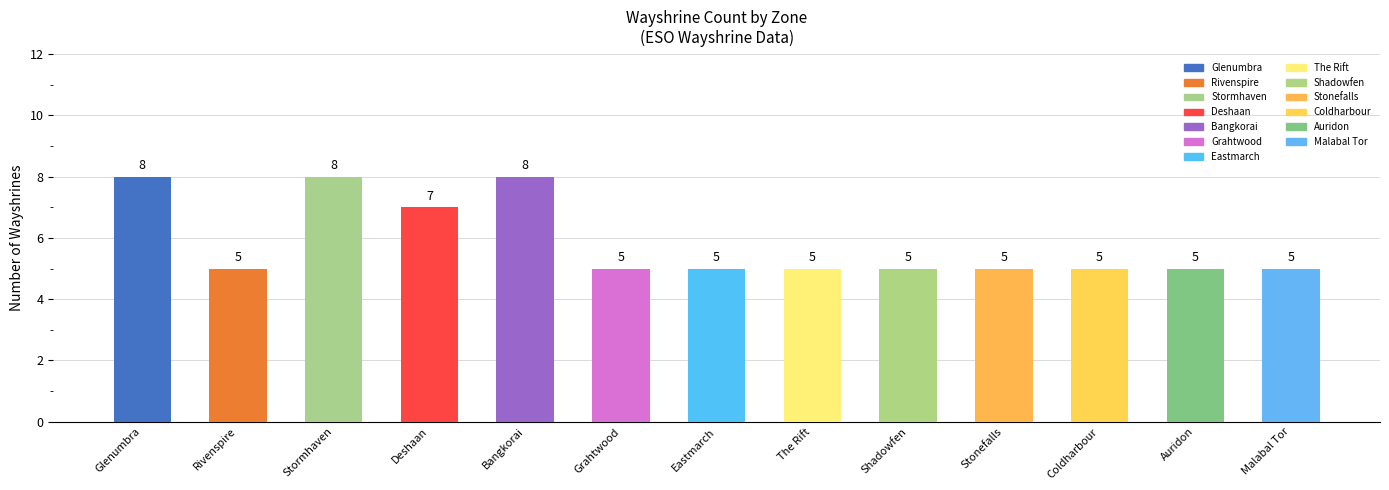

Reading right to left, transcribe all the data shown in this chart.

Malabal Tor=5	Auridon=5	Coldharbour=5	Stonefalls=5	Shadowfen=5	The Rift=5	Eastmarch=5	Grahtwood=5	Bangkorai=8	Deshaan=7	Stormhaven=8	Rivenspire=5	Glenumbra=8